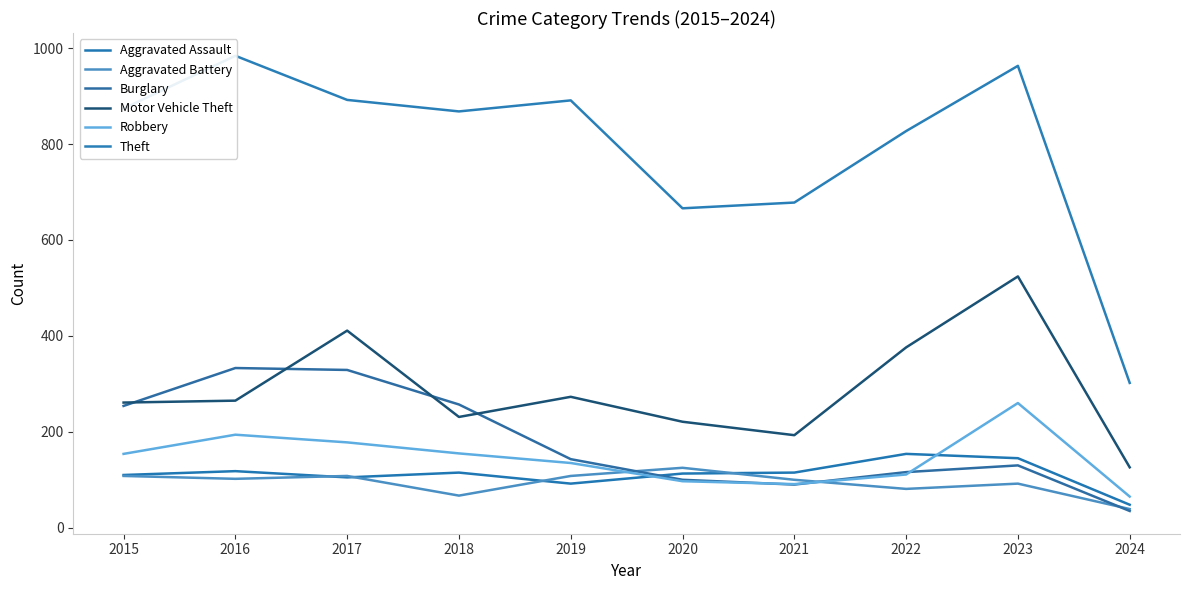

At which label is Robbery closest to 162?

2018